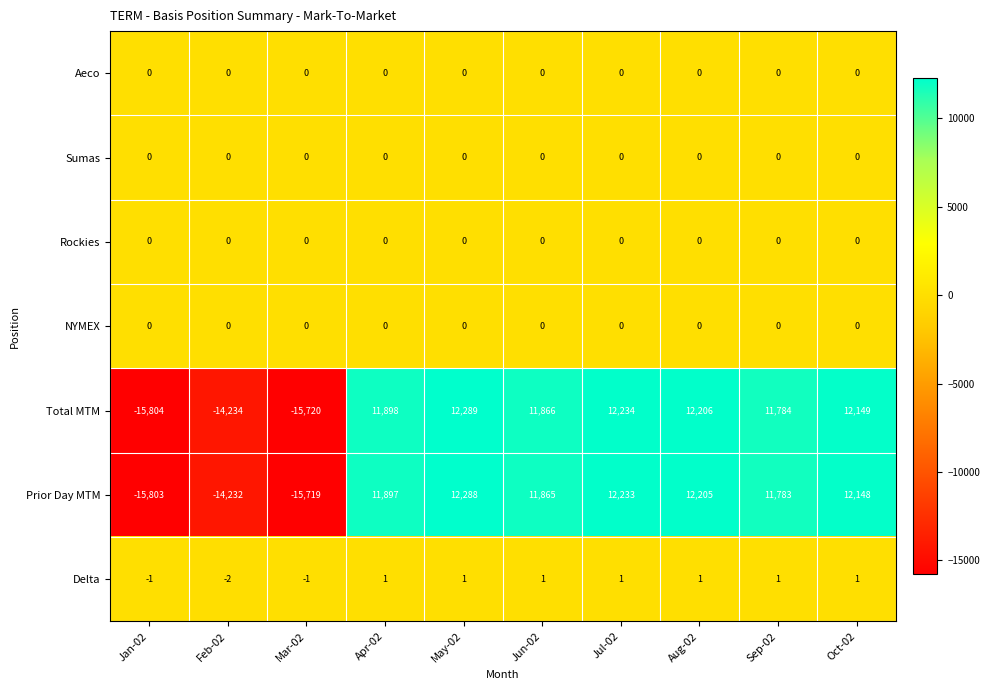

What is the difference between the highest and lowest values at Feb-02?

14234